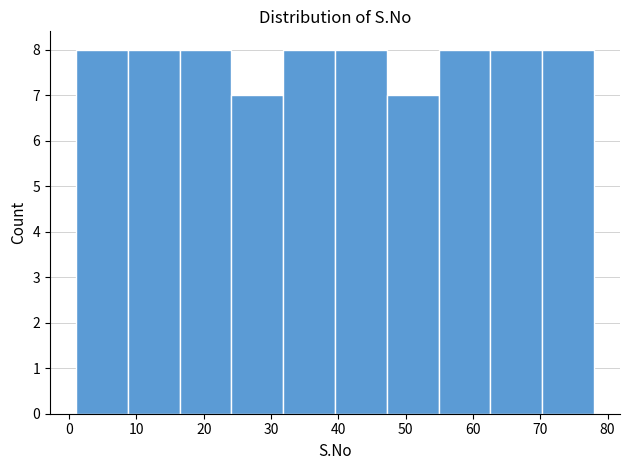

Reading left to right, list every bar in this chart as the range it spans on the x-axis followed by its height. Neither the bar edges nor the heights are printed on the chart, so give them approximately, as read against the axes.

1.0 to 8.7: 8
8.7 to 16.4: 8
16.4 to 24.1: 8
24.1 to 31.8: 7
31.8 to 39.5: 8
39.5 to 47.2: 8
47.2 to 54.9: 7
54.9 to 62.6: 8
62.6 to 70.3: 8
70.3 to 78.0: 8